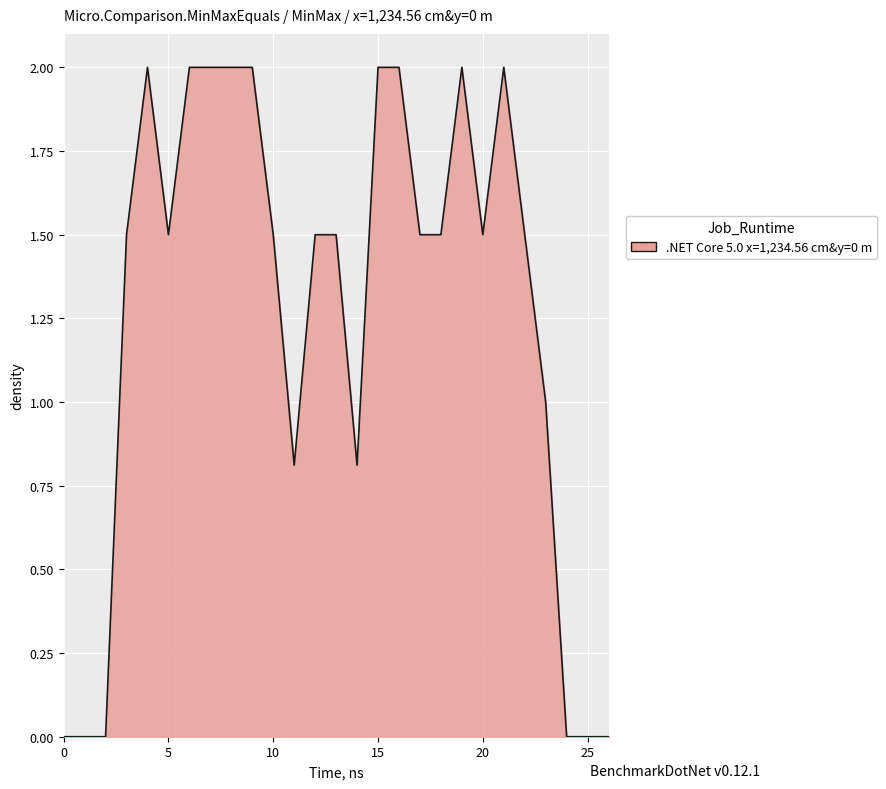

What is the maximum value shown in the chart?

2.0